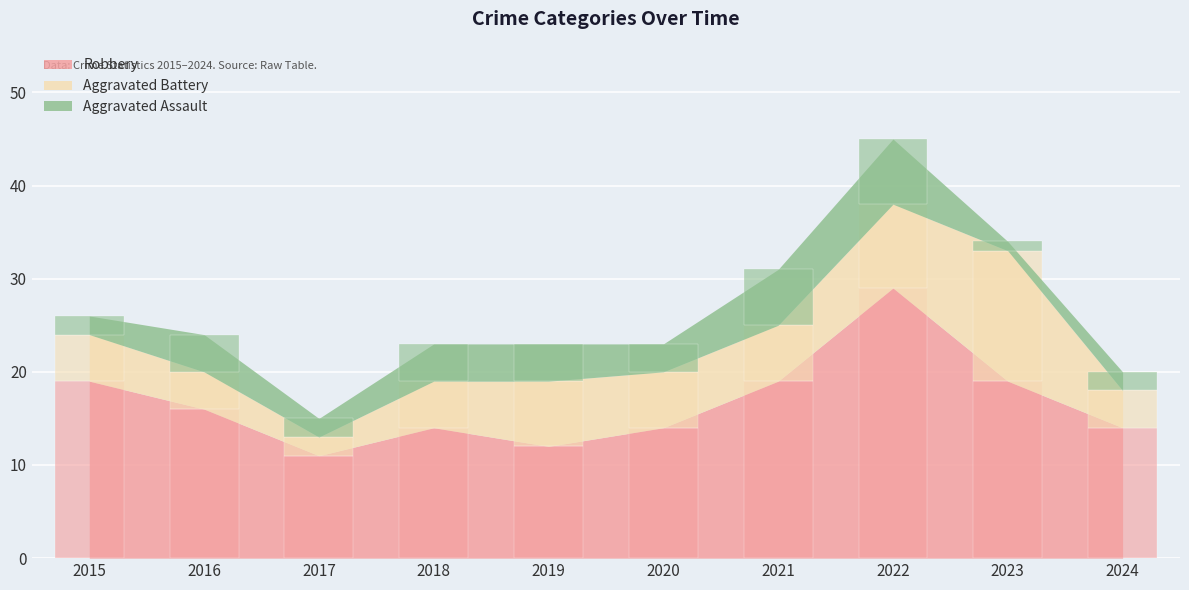

List the series in order of their peak value, highest first.

Robbery, Aggravated Battery, Aggravated Assault